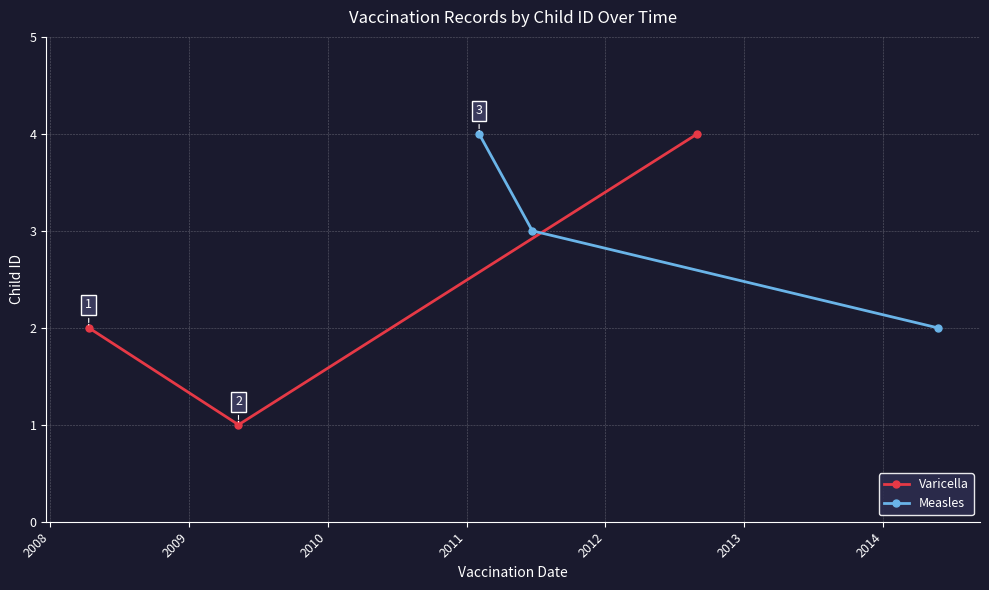

What is the value of the Varicella point at the 1st from the left?

2